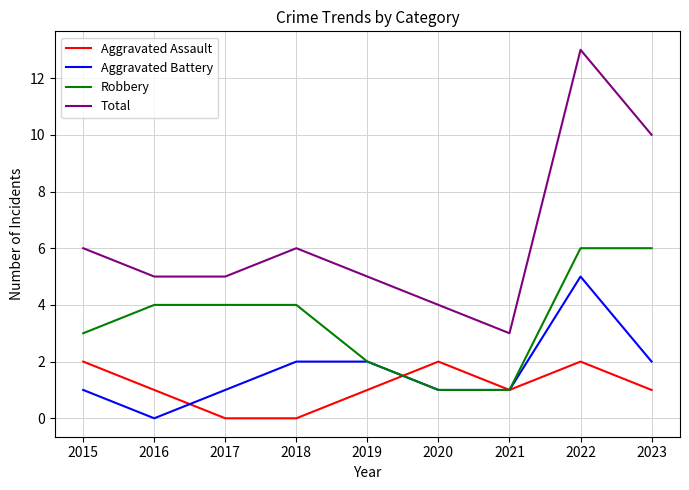

True or false: Aggravated Assault has more than 1 points higher than both neighbors.

True